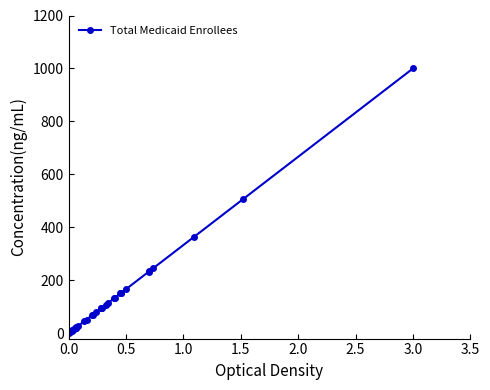

What is the average value?

135.2